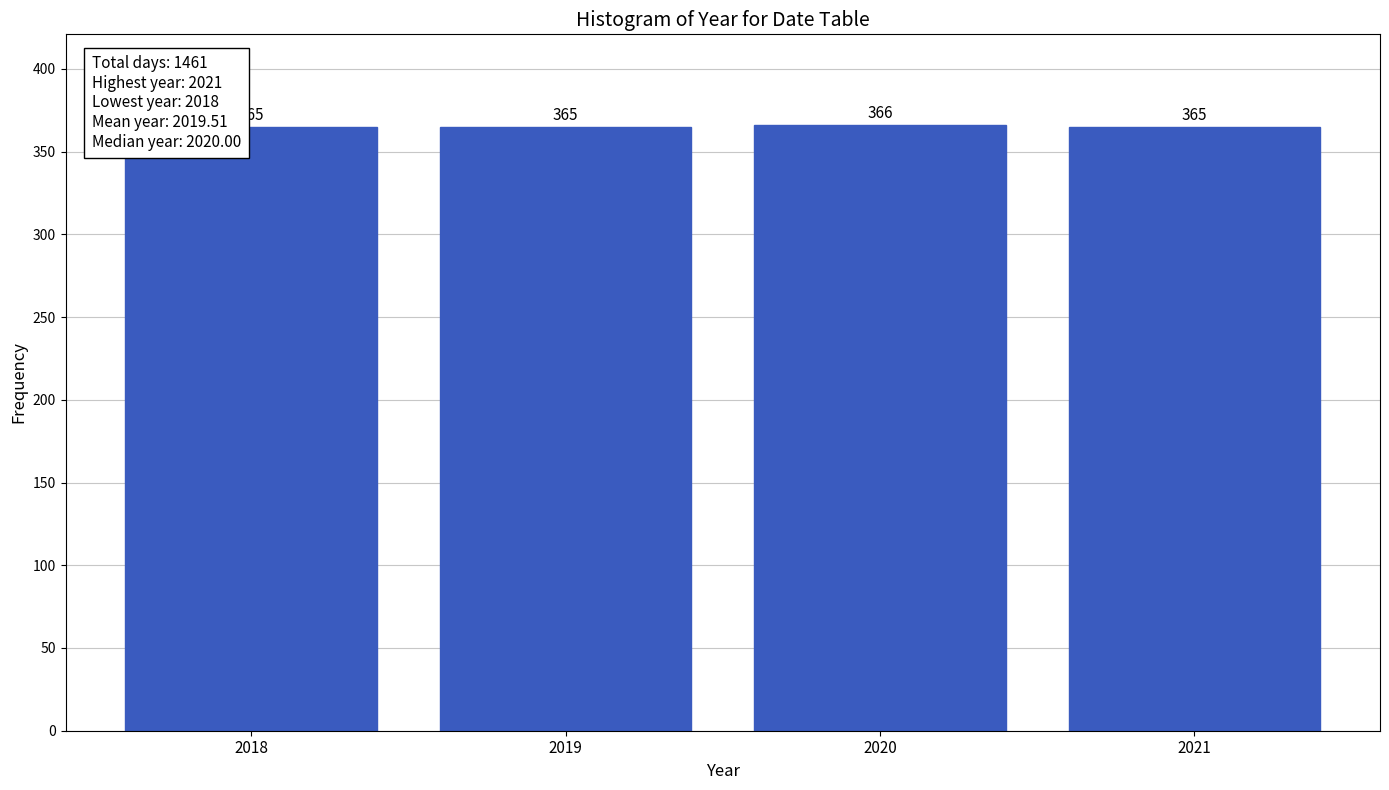

Reading left to right, list all the values displayed in this chart.

2018=365	2019=365	2020=366	2021=365